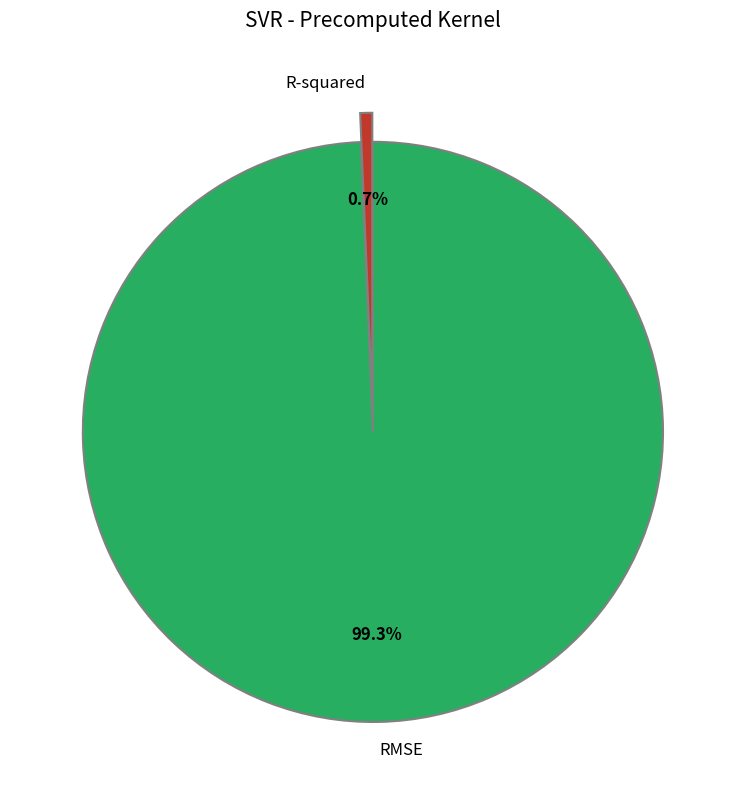

The R-squared slice represents 11% of the pie. True or false?

False